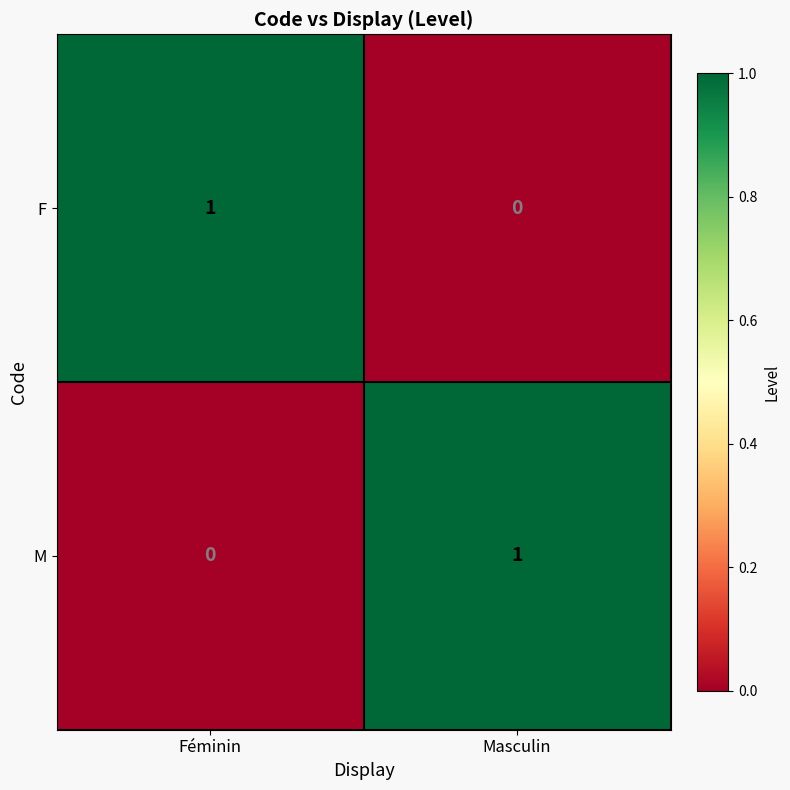

At which label does F reach its peak?

Féminin